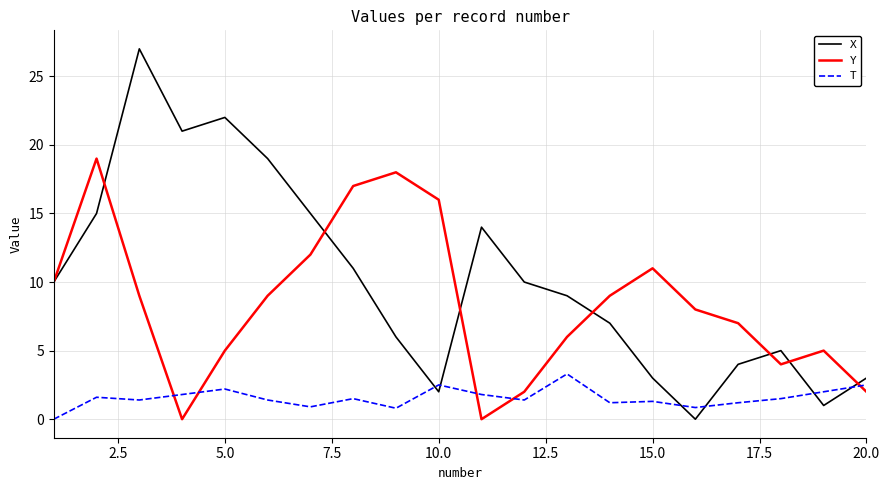

Which series has the largest total across all categories?

X